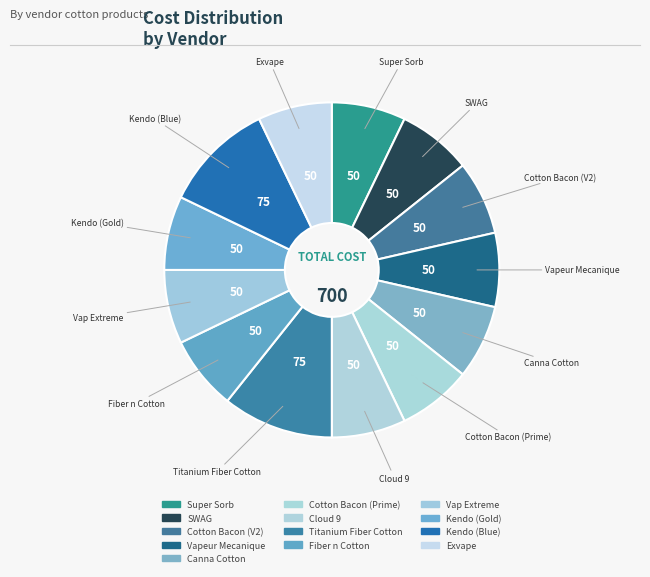

To the nearest percent, what is the average slice percentage?

8%